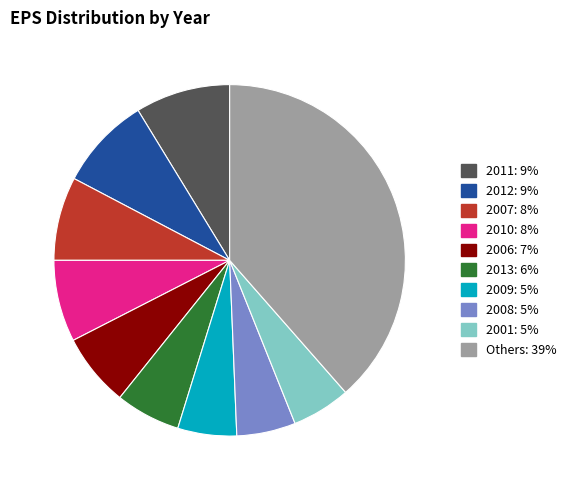

Does any single category account for the majority?

No